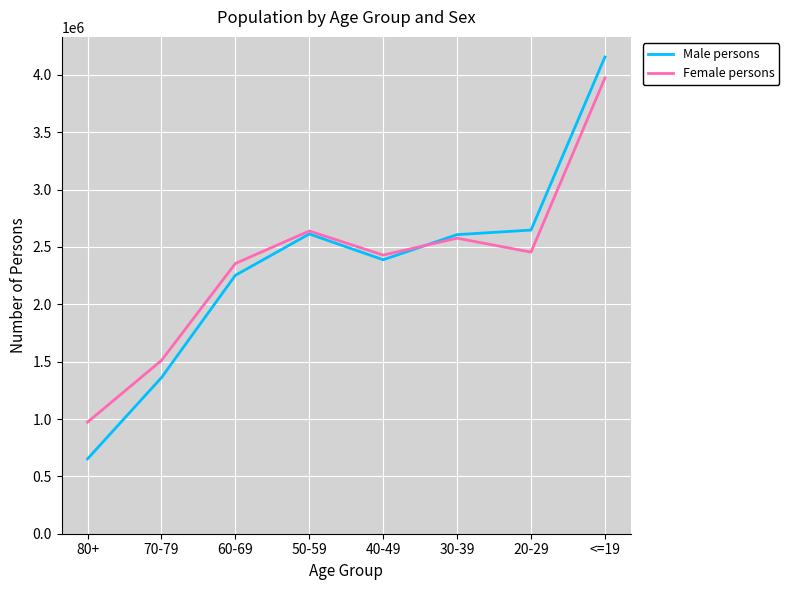

At how many categories does at least one series exceed 3576988?

1